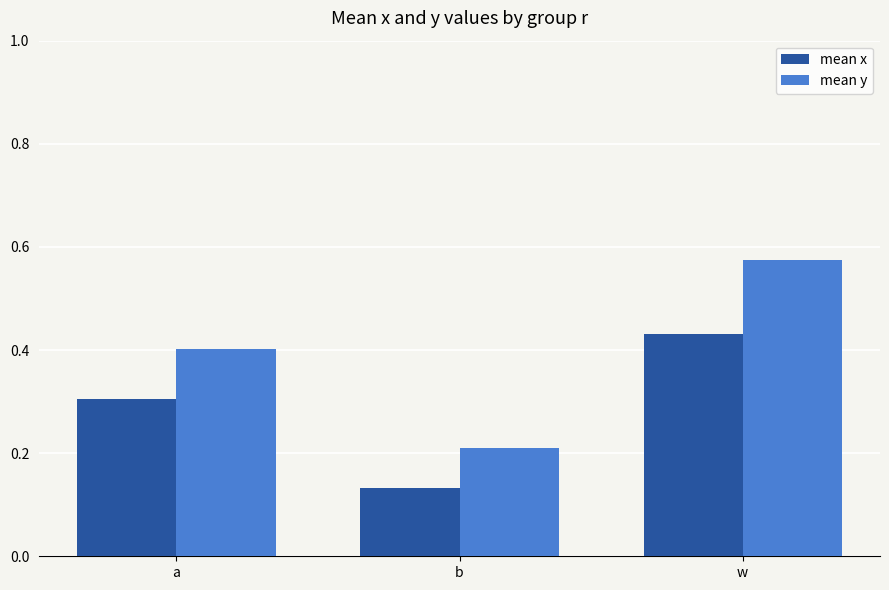

What position from the left is w?

3